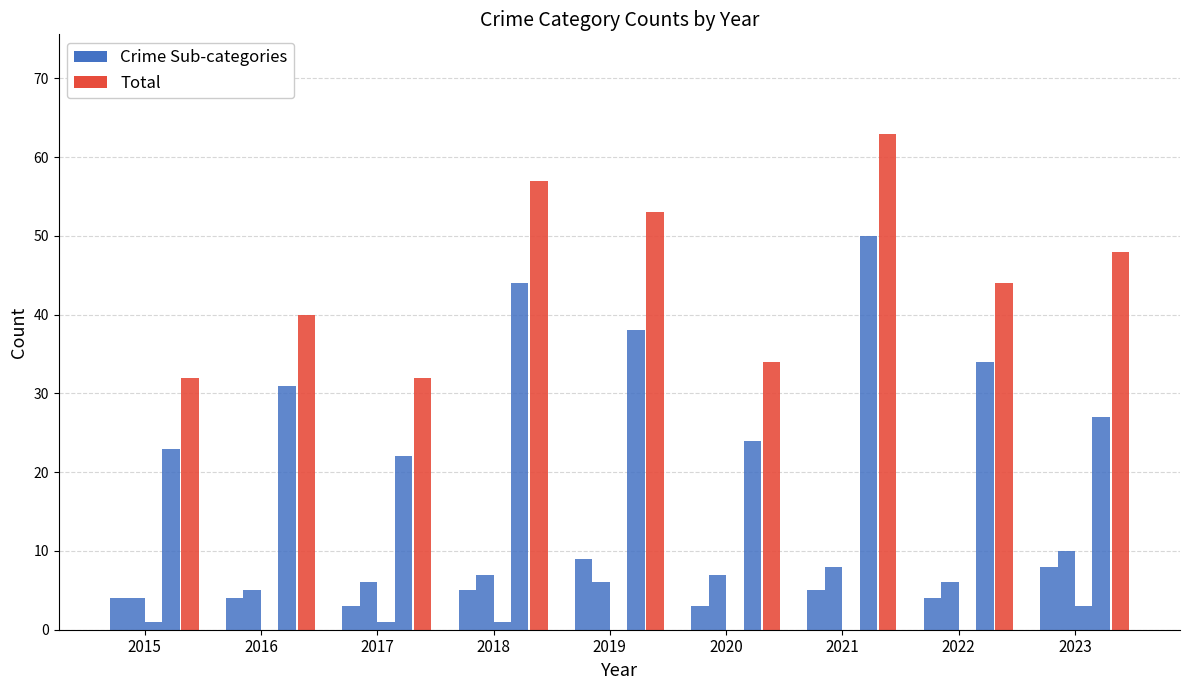

What is the spread (max minus min) of values at 2018?

52